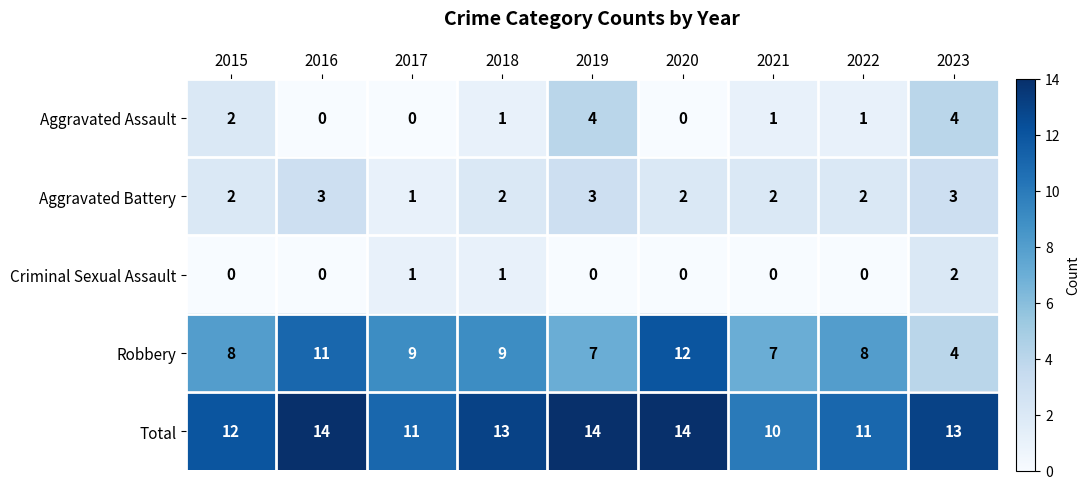

Between 2022 and 2023, which series saw the biggest shift?

Robbery